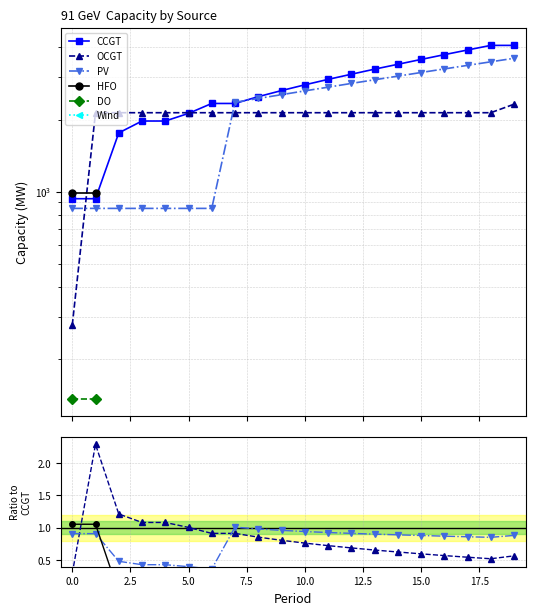

In OCGT, how many points are higher than both neighbors (excluding endpoints)?

1